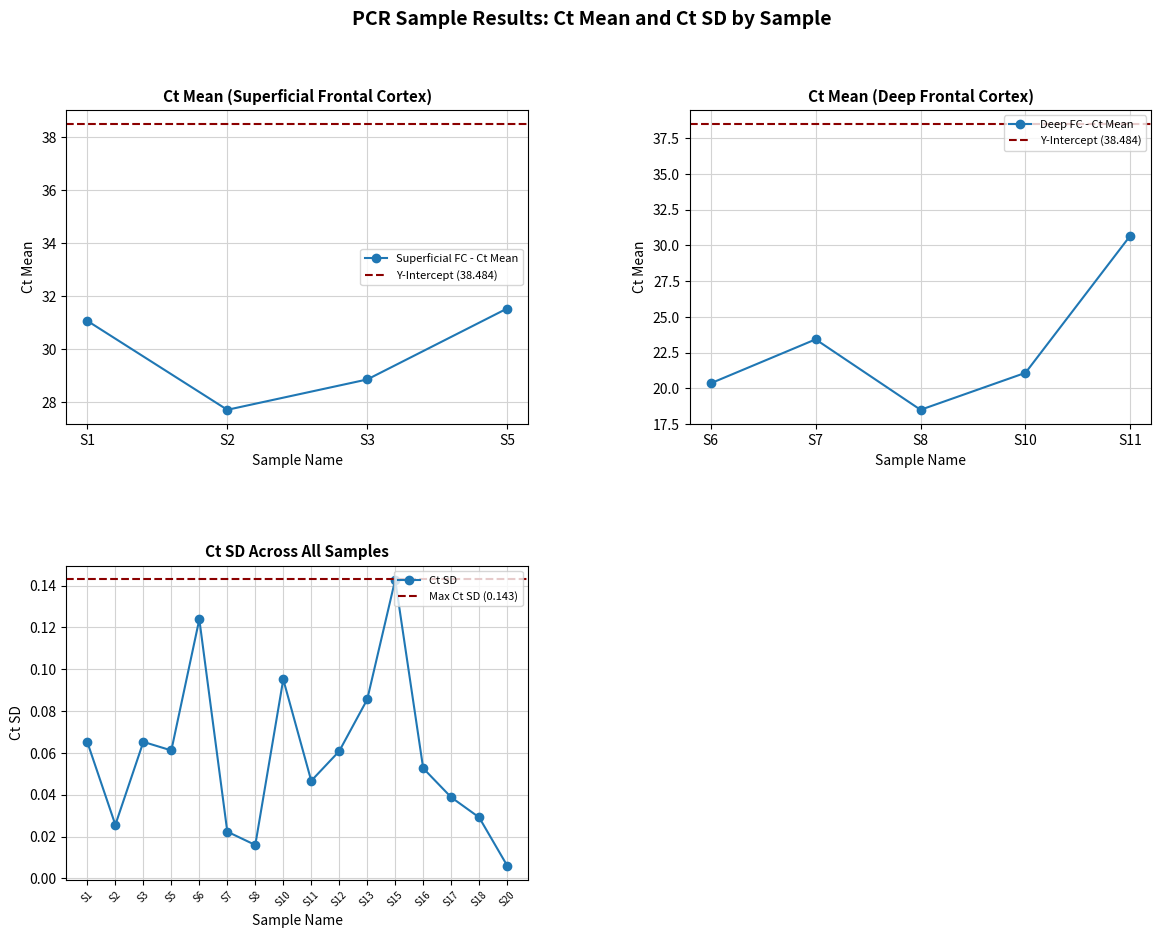

Reading left to right, extract all data points from this chart.

0.1	0.0	0.1	0.1	0.1	0.0	0.0	0.1	0.0	0.1	0.1	0.1	0.1	0.0	0.0	0.0